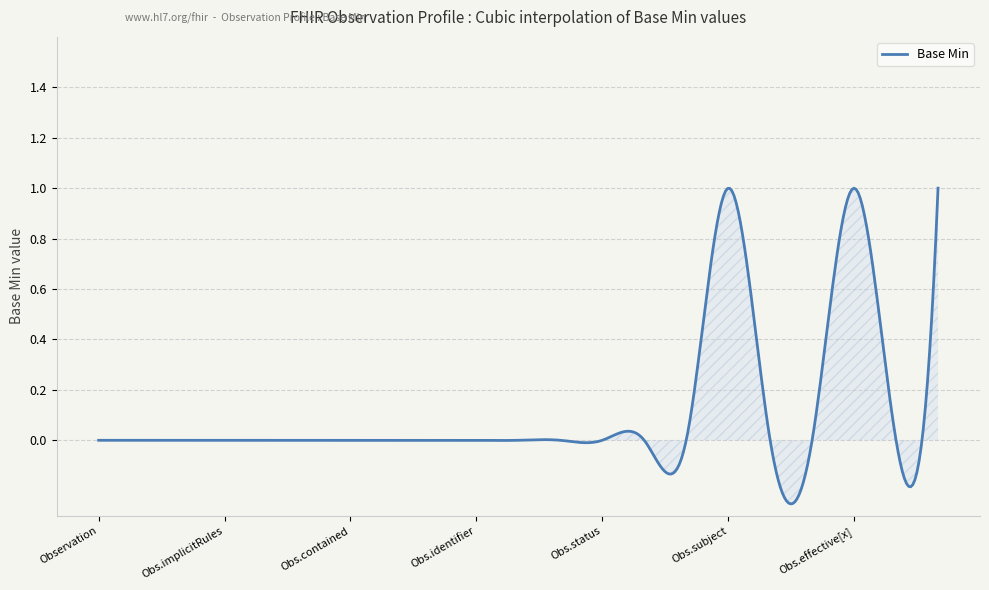

What is the difference between the maximum and minimum values?

1.3